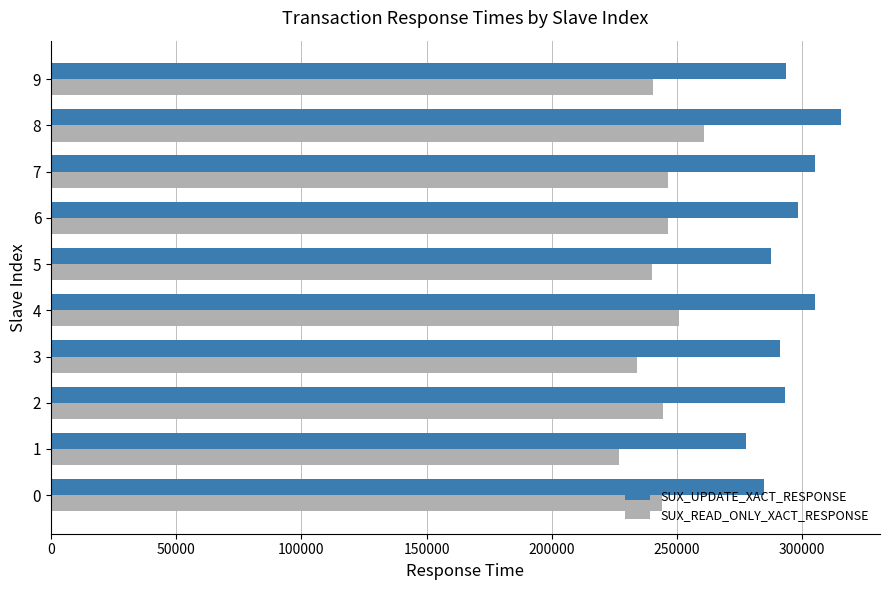

True or false: SUX_READ_ONLY_XACT_RESPONSE has a value of 134258.0 at 0.

False